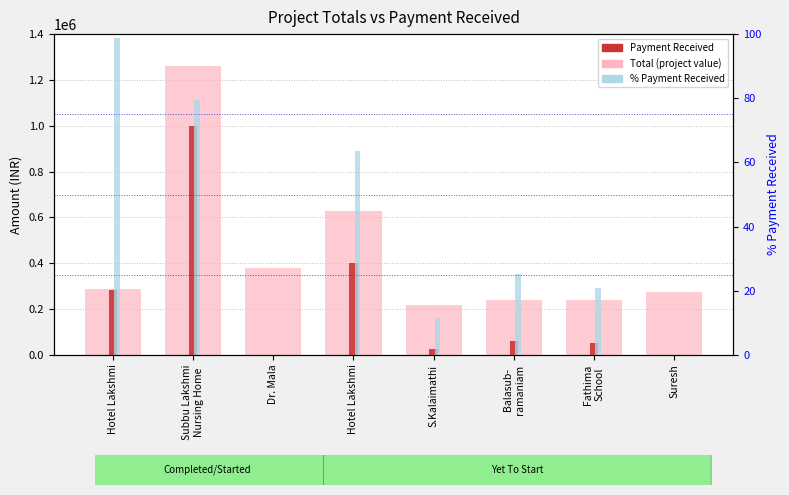

List the series in order of their peak value, highest first.

Total (project value), Payment Received, % Payment Received